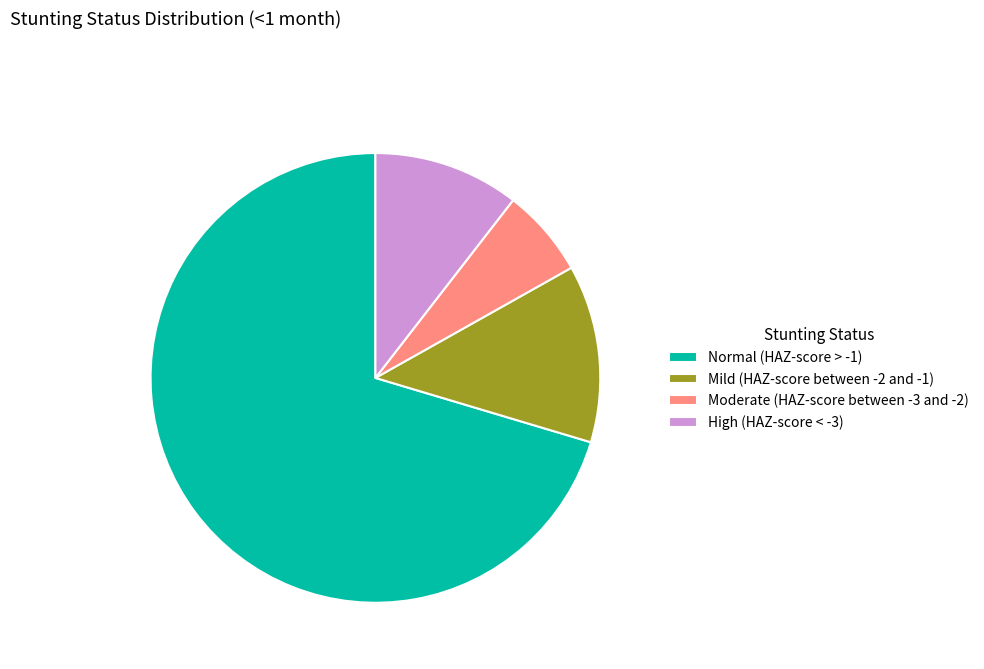

The High (HAZ-score < -3) slice represents 10% of the pie. True or false?

True